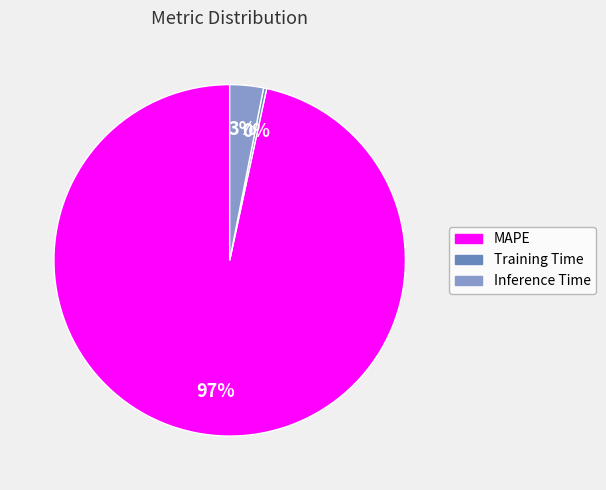

What is the majority slice?

MAPE